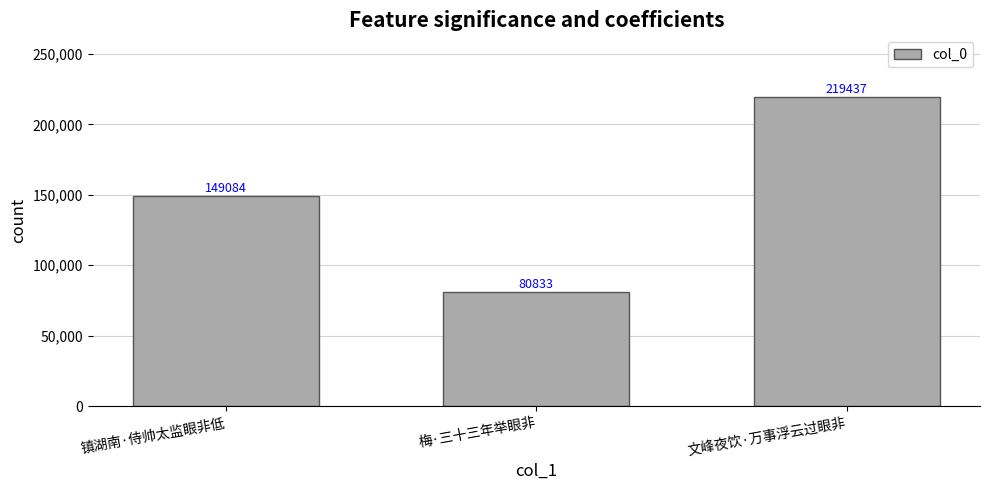

List the labels in order of value, largest first.

文峰夜饮·万事浮云过眼非, 镇湖南·侍帅太监眼非低, 梅·三十三年举眼非